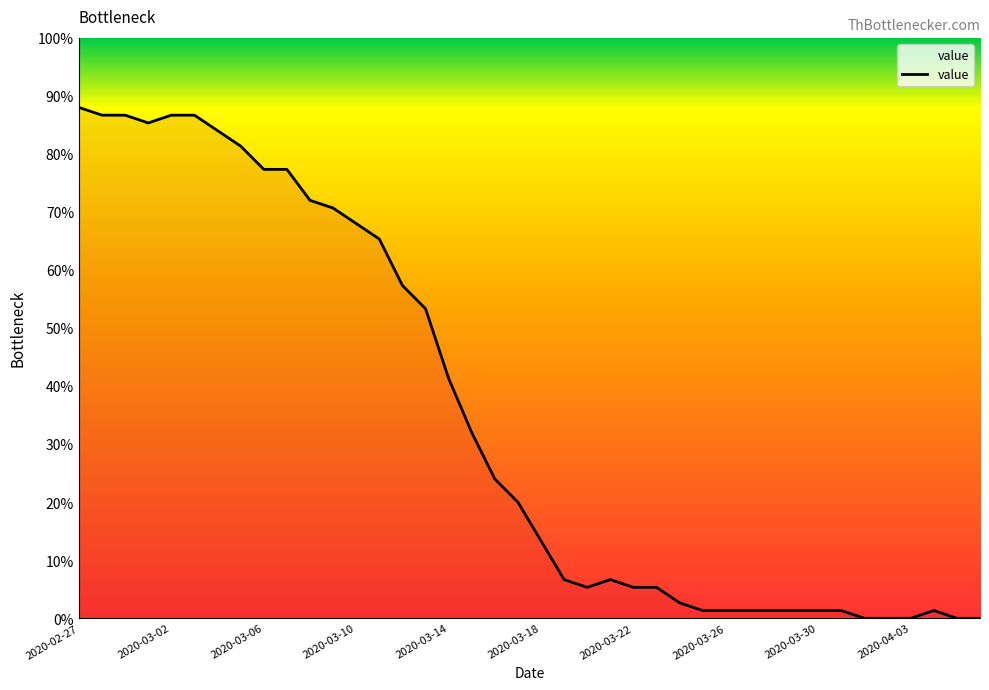

What is the greatest value displayed?

88.0